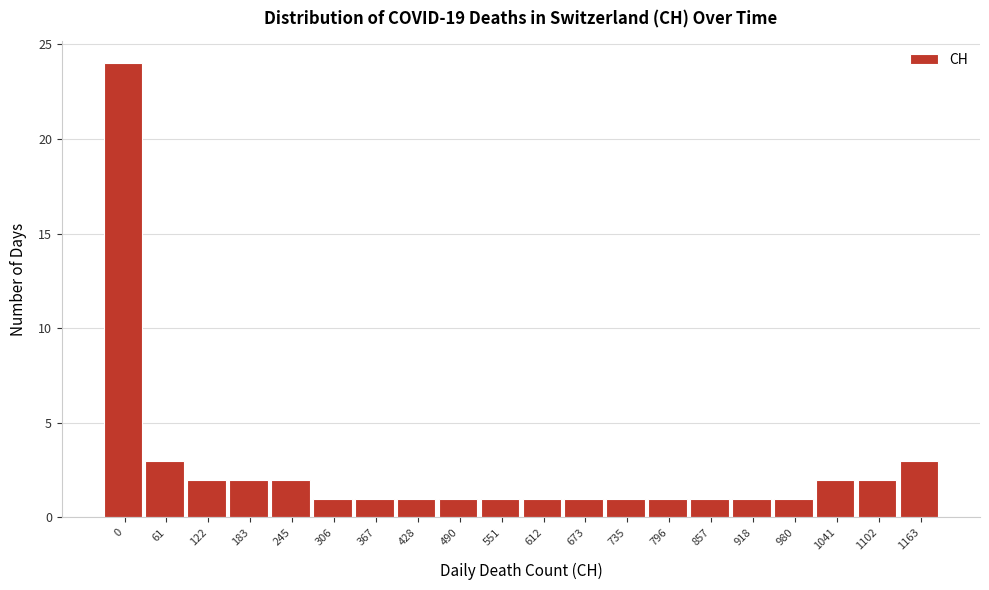

Reading left to right, what are all the values shown in this chart?

0=24	61=3	122=2	183=2	245=2	306=1	367=1	428=1	490=1	551=1	612=1	673=1	735=1	796=1	857=1	918=1	980=1	1041=2	1102=2	1163=3